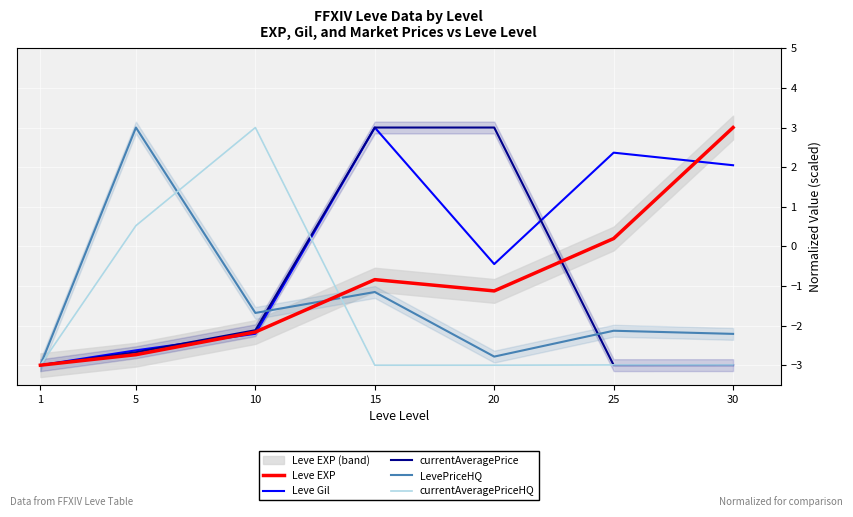

True or false: currentAveragePrice and LevePriceHQ cross at least once.

True